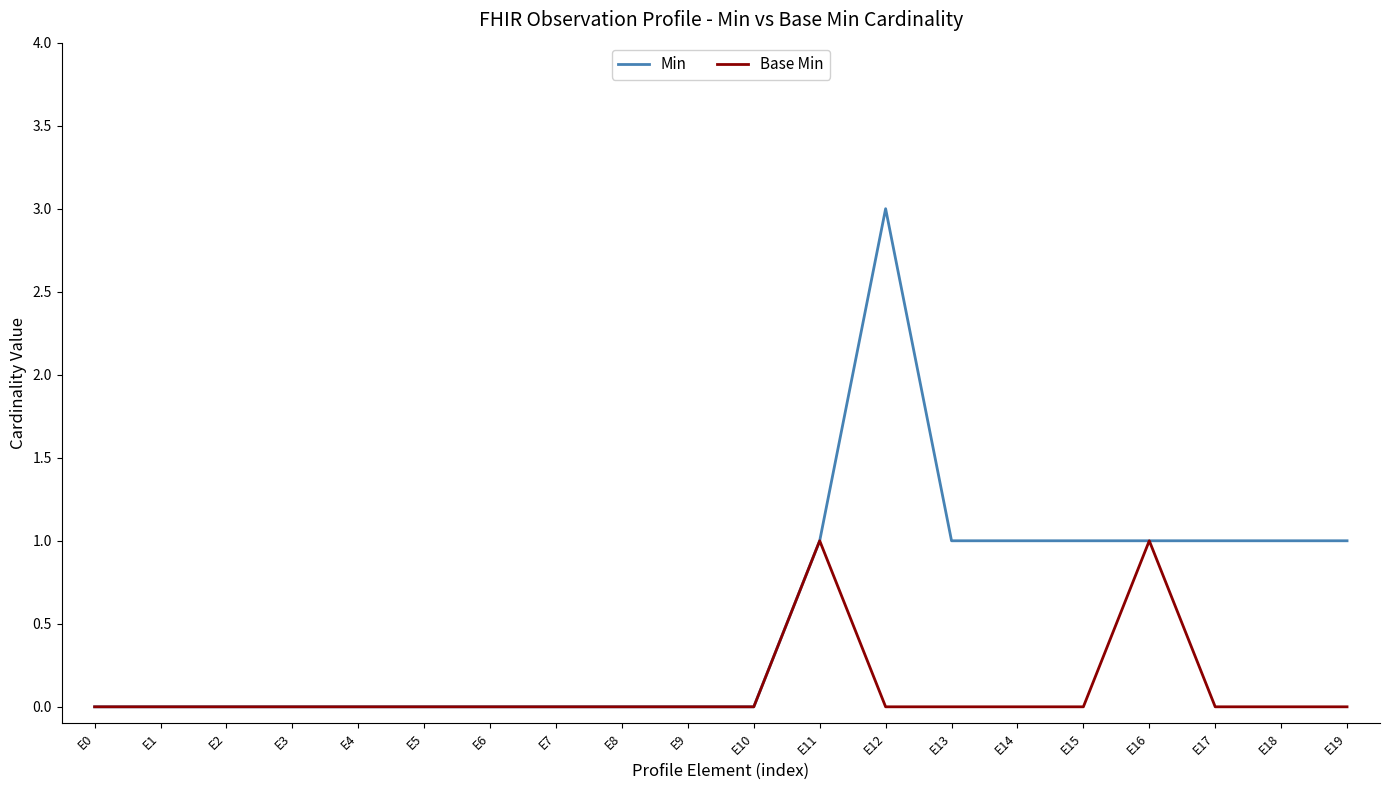

What is the maximum value for Base Min?

1